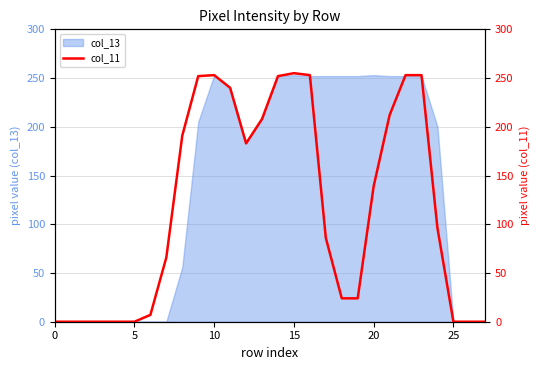

True or false: col_13 has a value of 253 at 15.

True